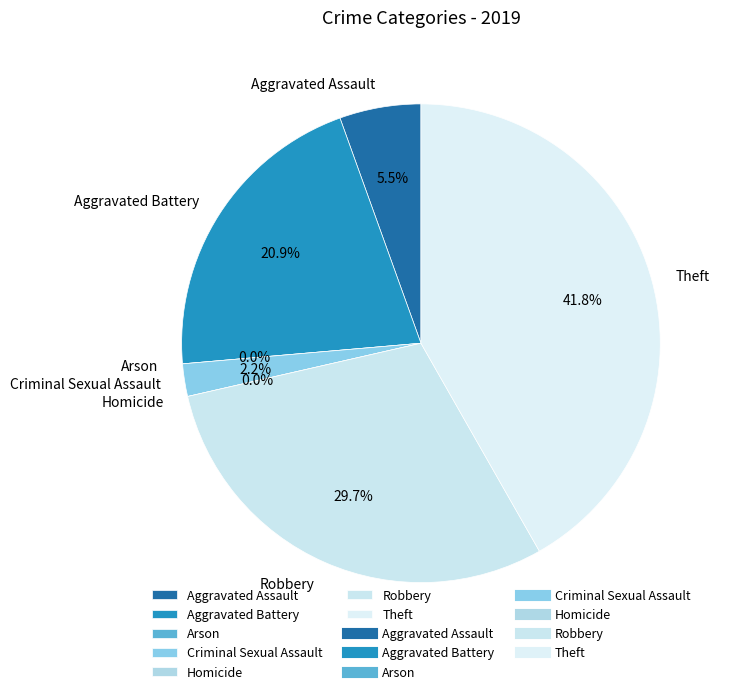

The Robbery slice represents 30% of the pie. True or false?

True